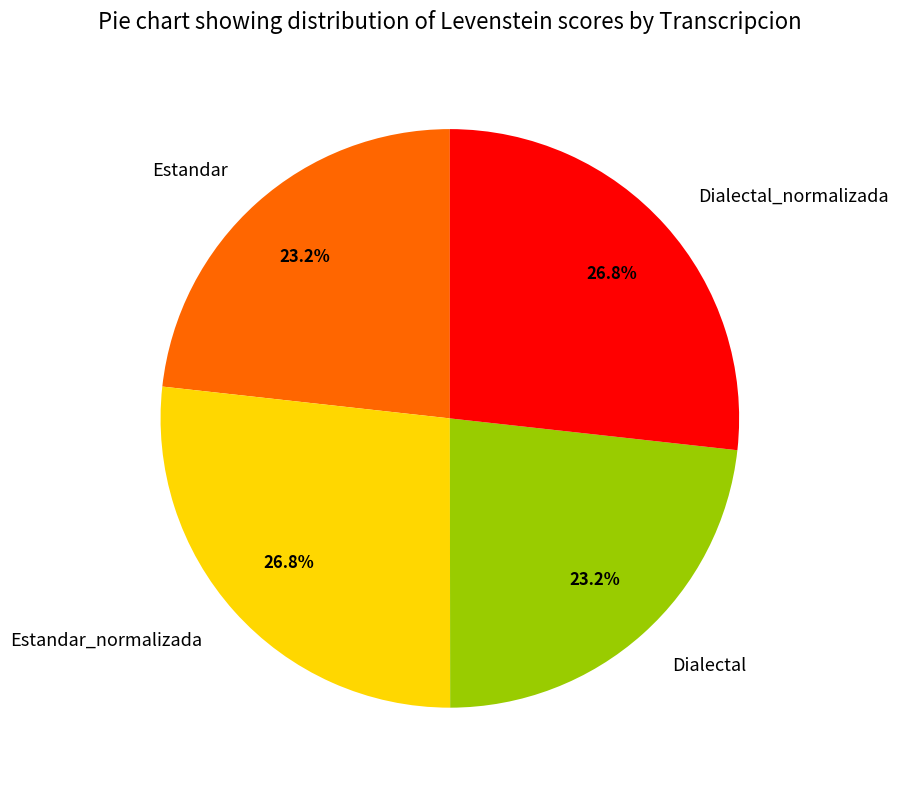

What is the ratio of the value at Dialectal_normalizada to the value at Estandar_normalizada?

1.0